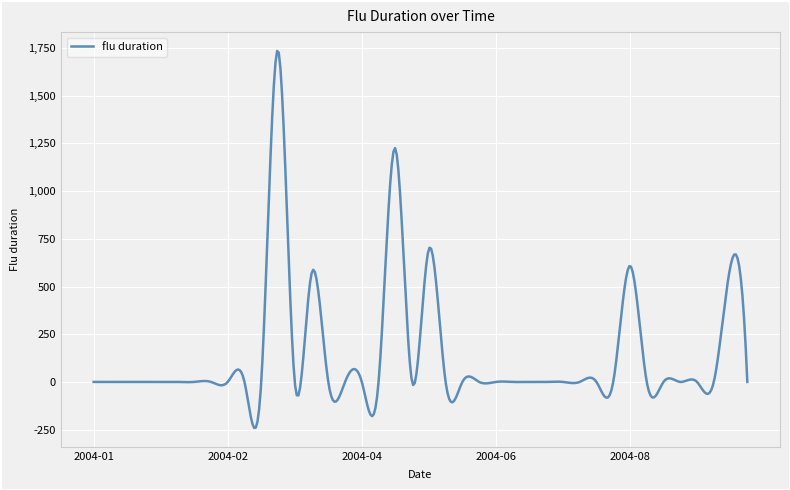

What is the difference between the maximum and minimum values?

1975.8